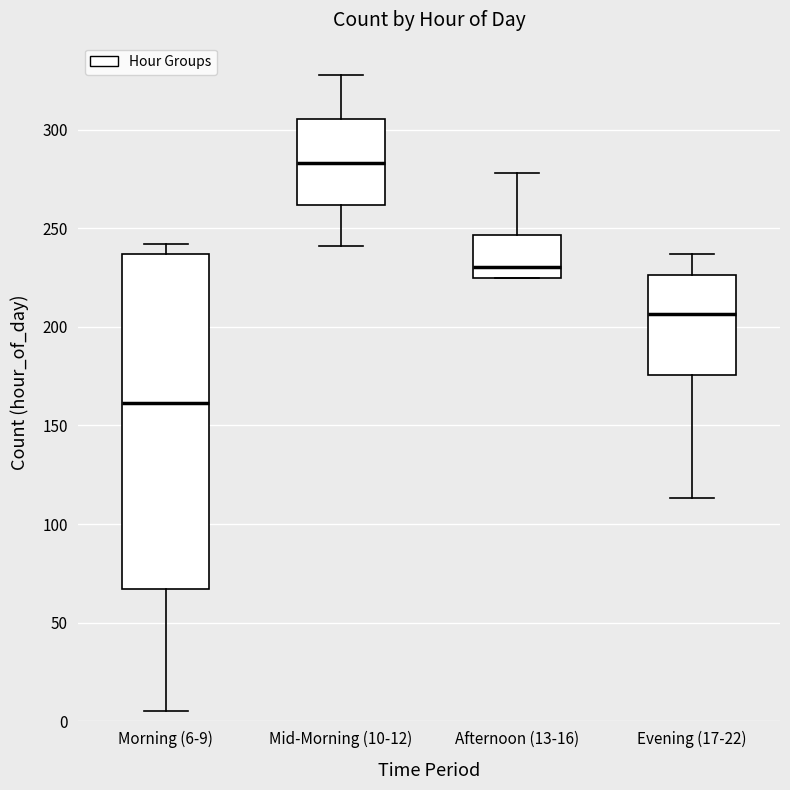

Comparing the boxes themselves (not the whiskers), which one is the tallest?

Morning (6-9)